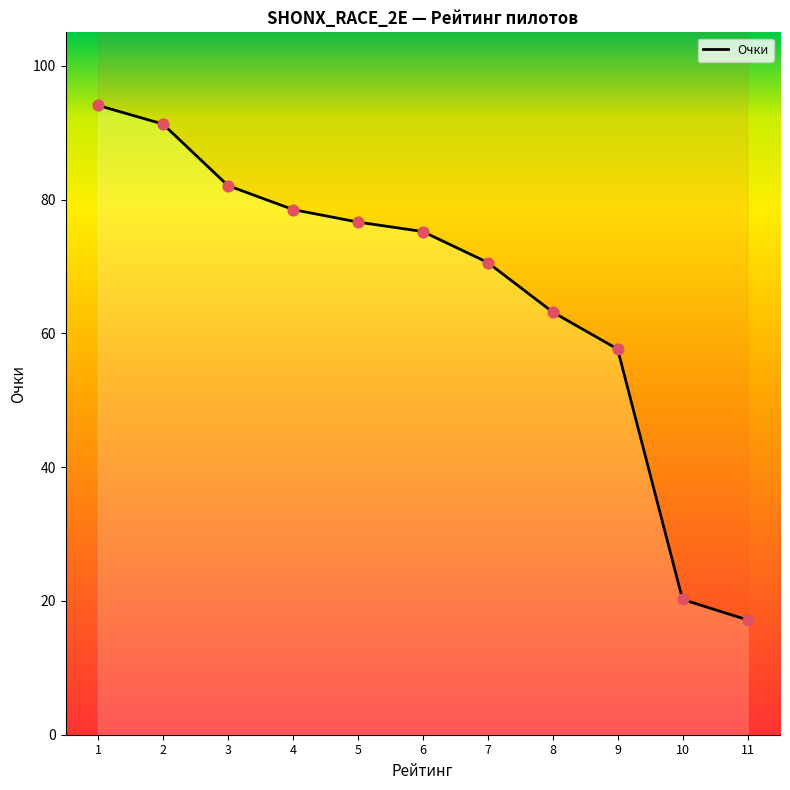

What is the change in value from 6 to 10?

-55.0